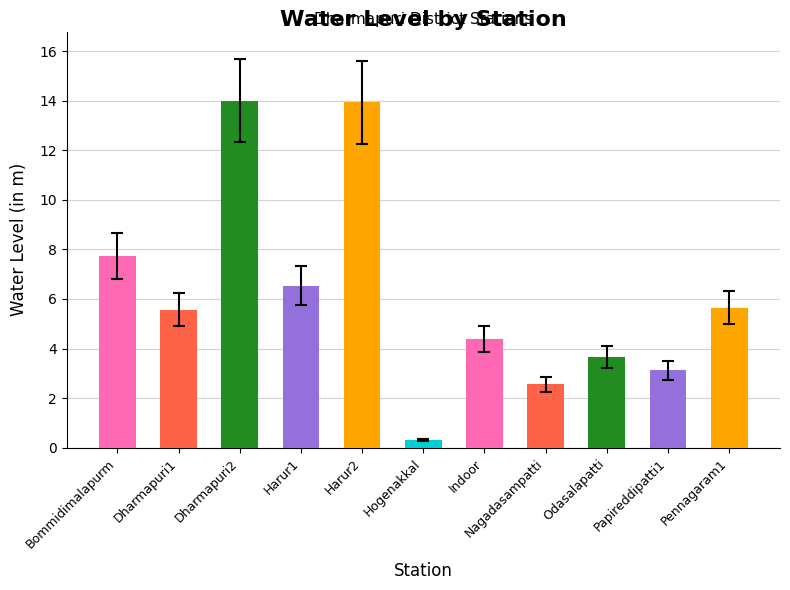

What is the minimum value shown in the chart?

0.3